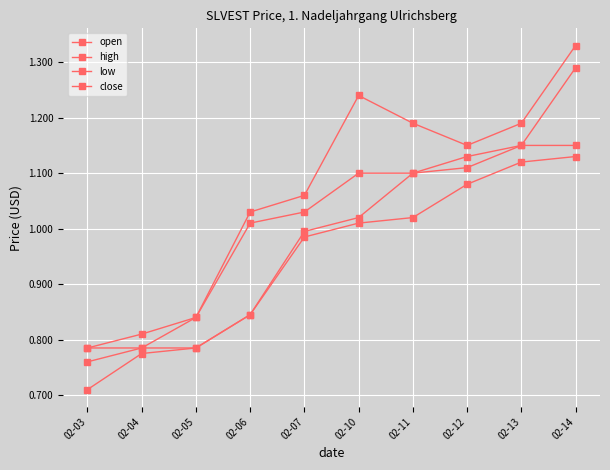

Is this an area chart (filled region under the line)?

No